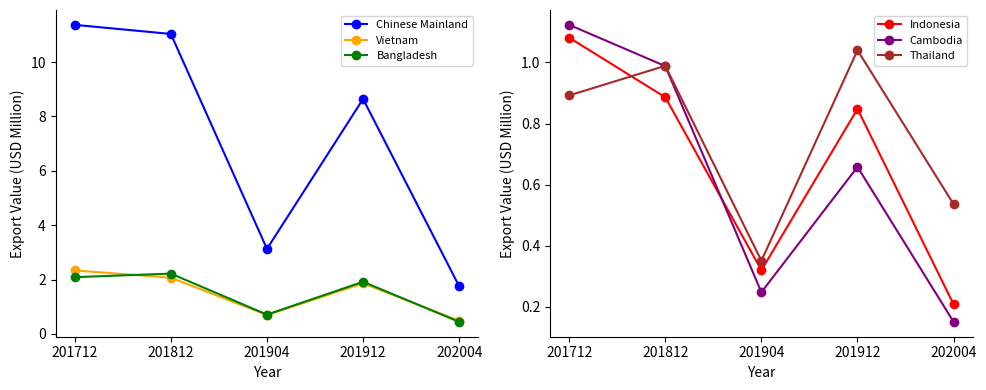

At which label does Bangladesh first exceed 1?

201712